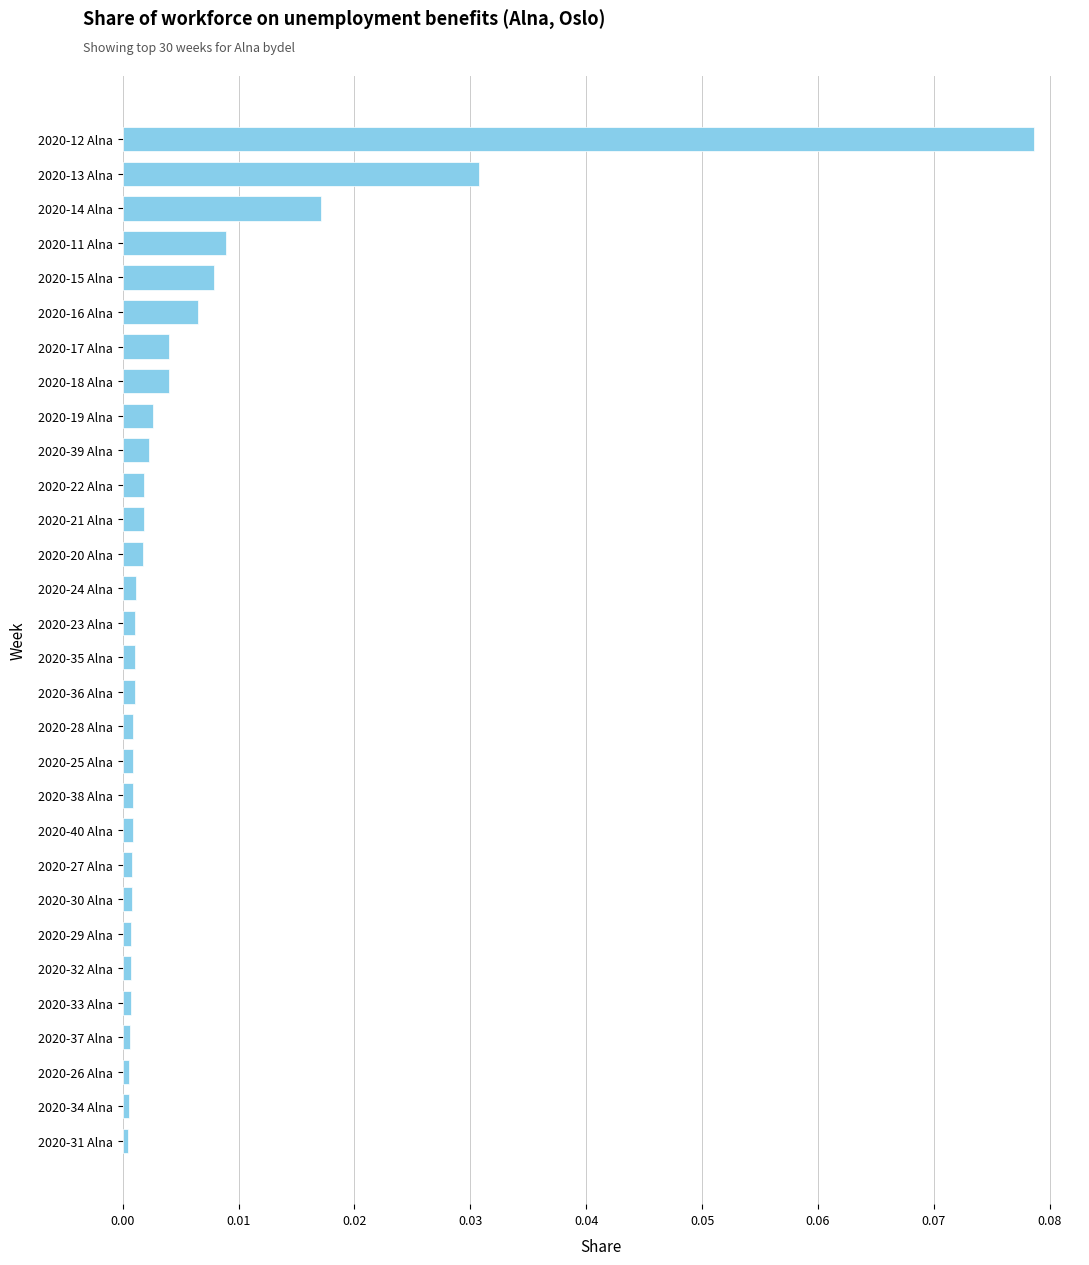

Which label corresponds to the largest value in the chart?

2020-12 Alna